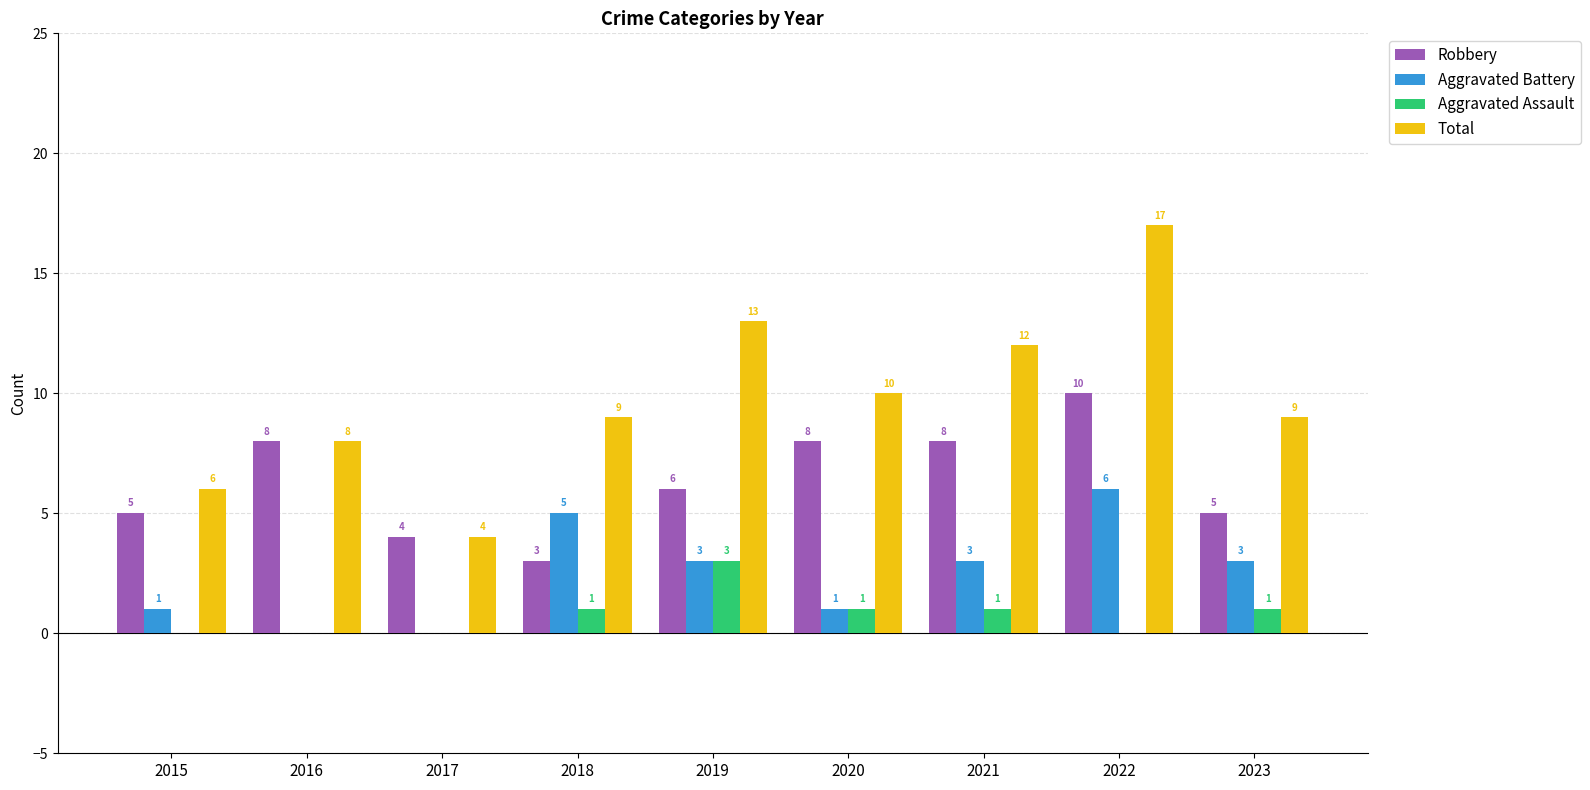

Reading right to left, extract all data points from this chart.

Robbery: 5	10	8	8	6	3	4	8	5
Aggravated Battery: 3	6	3	1	3	5	0	0	1
Aggravated Assault: 1	0	1	1	3	1	0	0	0
Total: 9	17	12	10	13	9	4	8	6